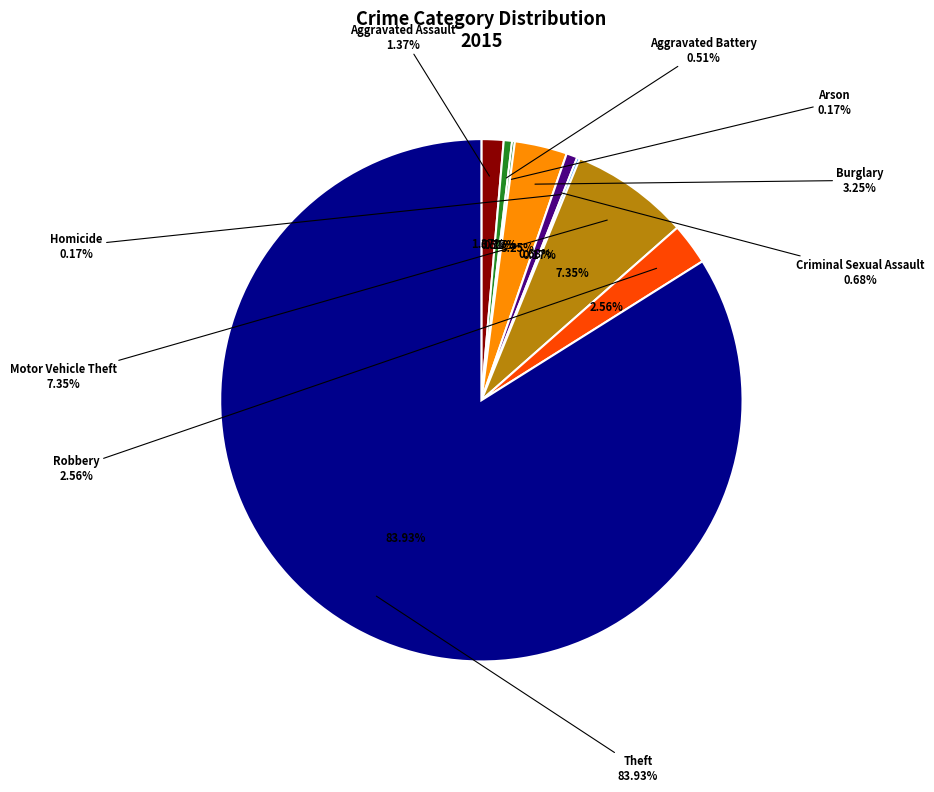

Is it true that Criminal Sexual Assault is 10% of the pie?

False